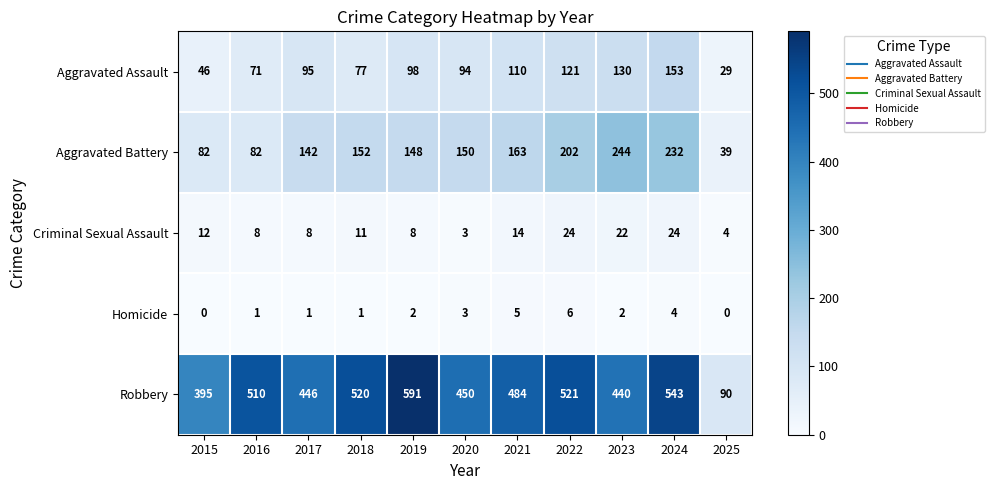

How many distinct data groups are displayed?

5